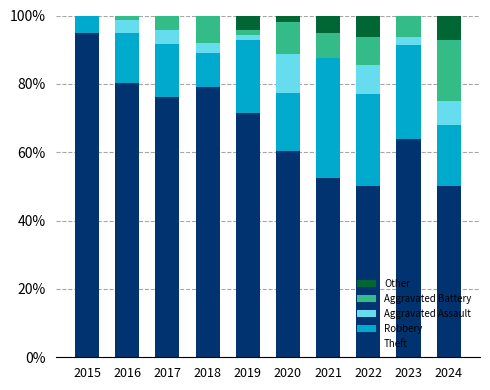

Are the bars horizontal?

No